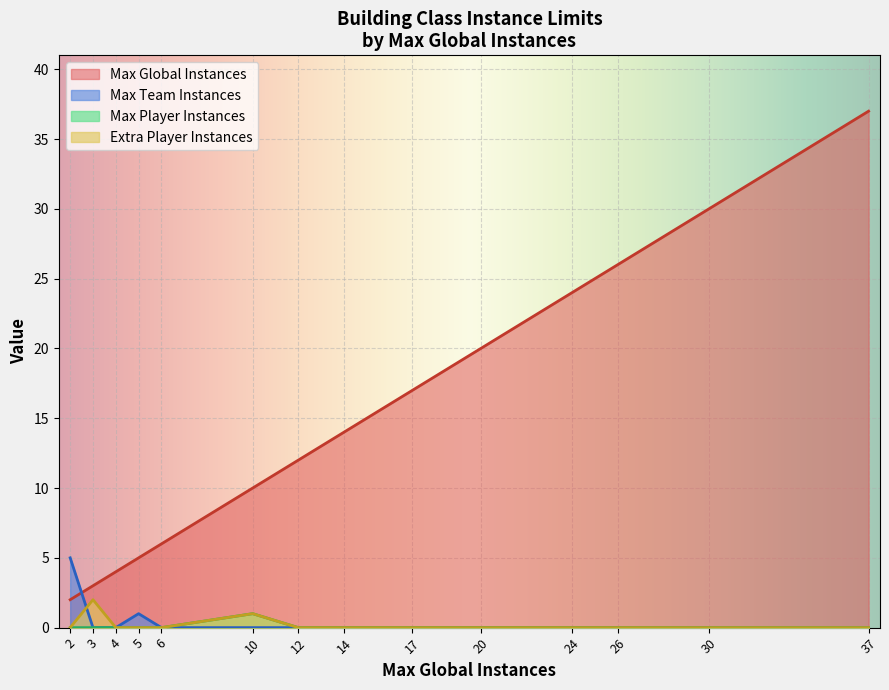

Between 3 and 37, which series saw the biggest shift?

Max Global Instances